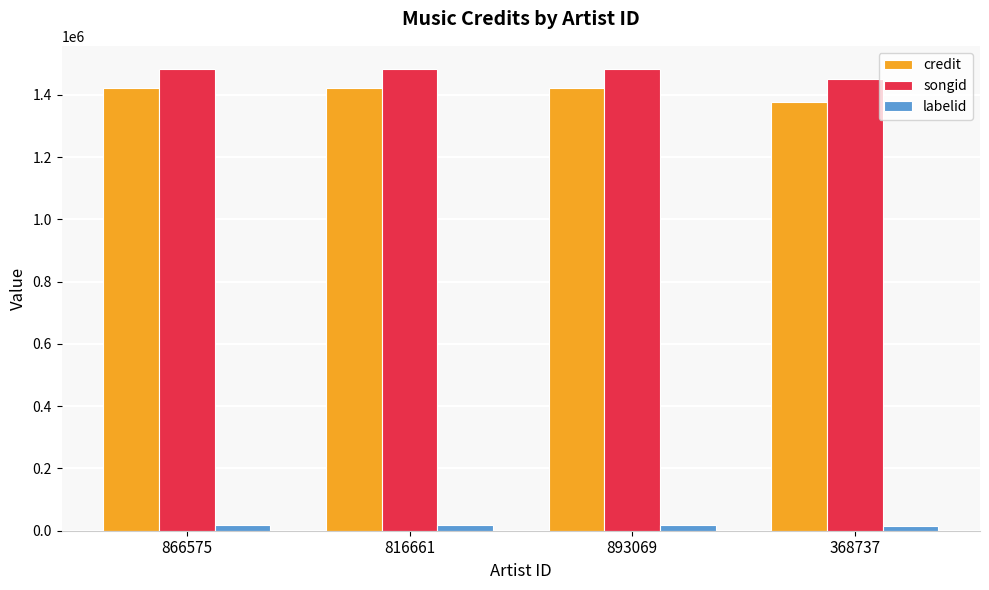

What position from the right is 866575?

4